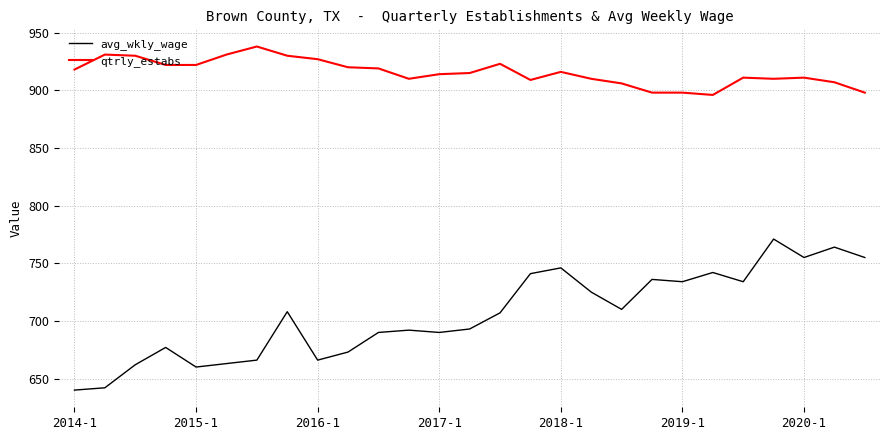

List the series in order of their peak value, highest first.

qtrly_estabs, avg_wkly_wage